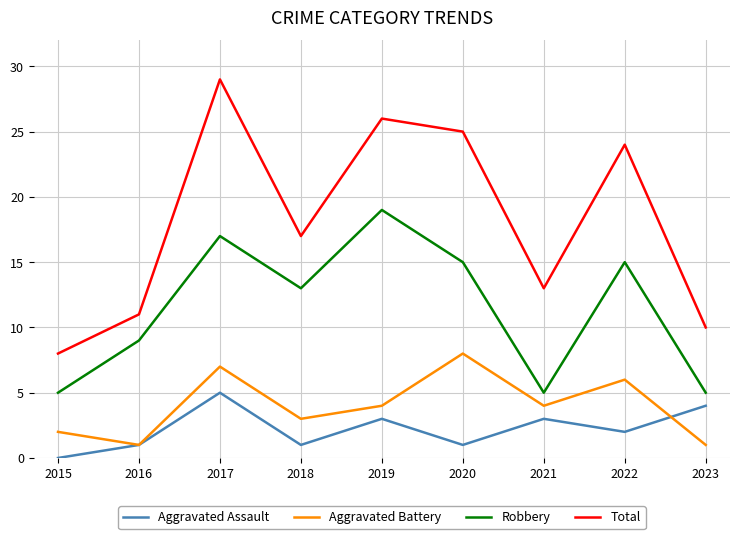

Does the chart display data point markers on the line(s)?

No